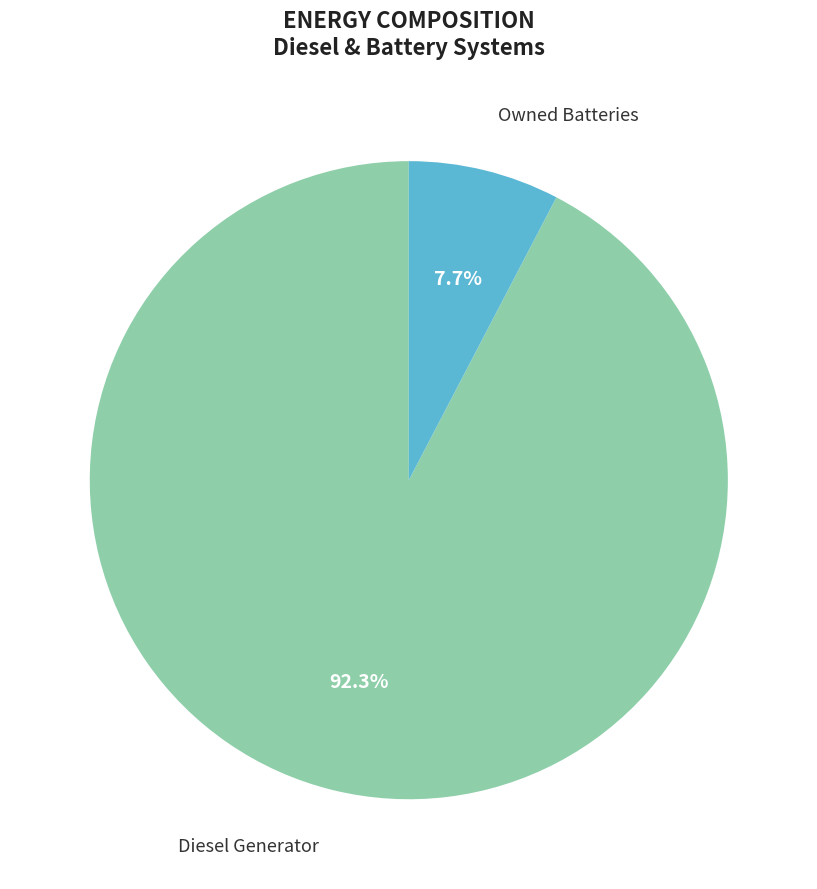

Does any single category account for the majority?

Yes